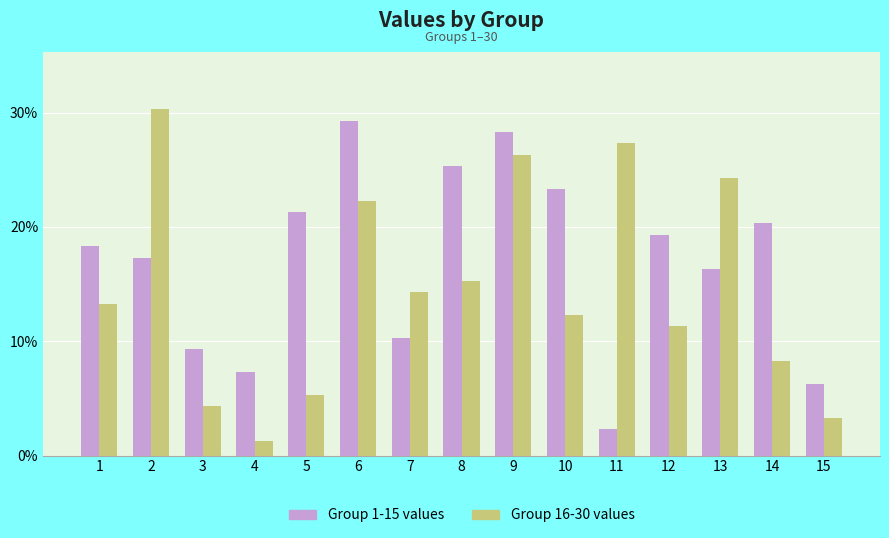

Reading left to right, extract all data points from this chart.

Group 1-15 values: 18.3	17.3	9.3	7.3	21.3	29.3	10.3	25.3	28.3	23.3	2.3	19.3	16.3	20.3	6.3
Group 16-30 values: 13.3	30.3	4.3	1.3	5.3	22.3	14.3	15.3	26.3	12.3	27.3	11.3	24.3	8.3	3.3